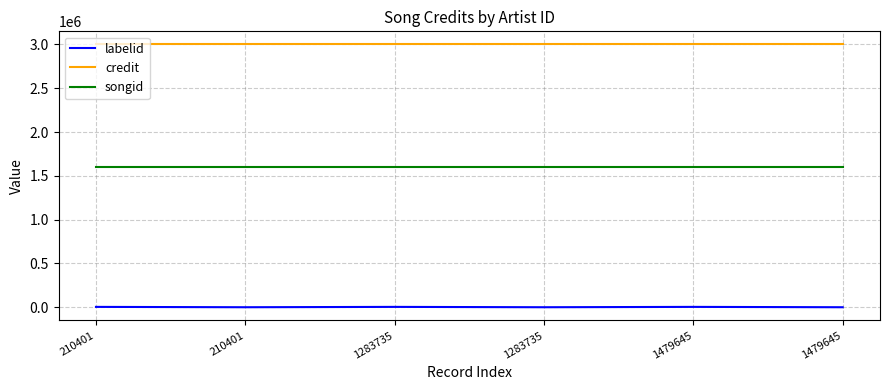

True or false: credit and songid intersect in this chart.

False